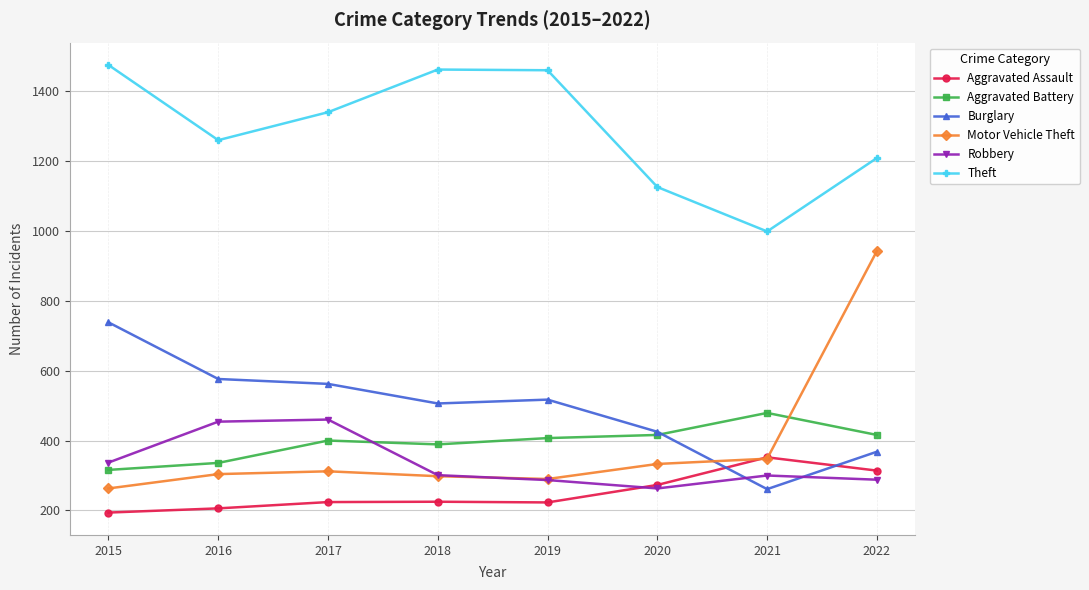

True or false: Theft and Aggravated Assault intersect in this chart.

False